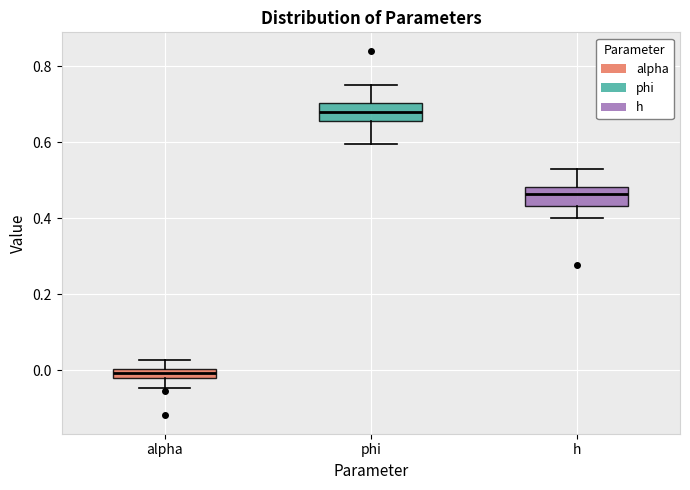

Where does the upper whisker of the box for phi end on the y-axis? The values are not printed on the chart, so give them approximately, as read against the axis.

0.74